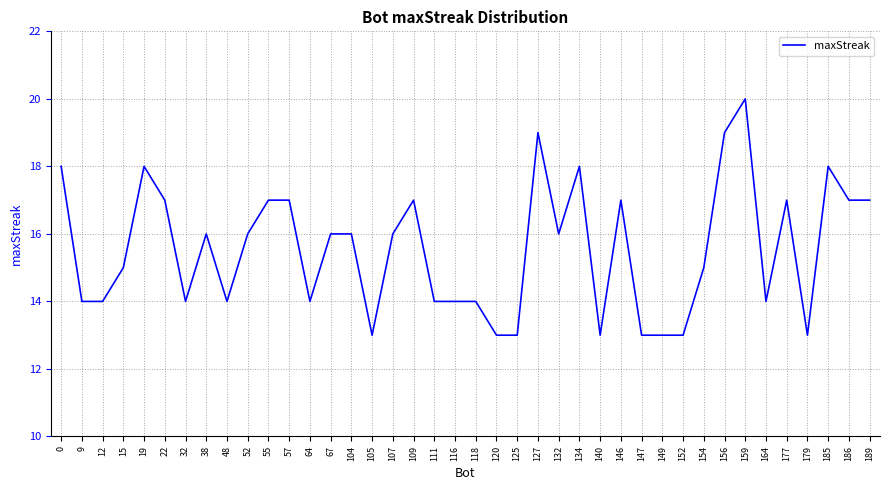

What is the difference between the values at 107 and 48?

2